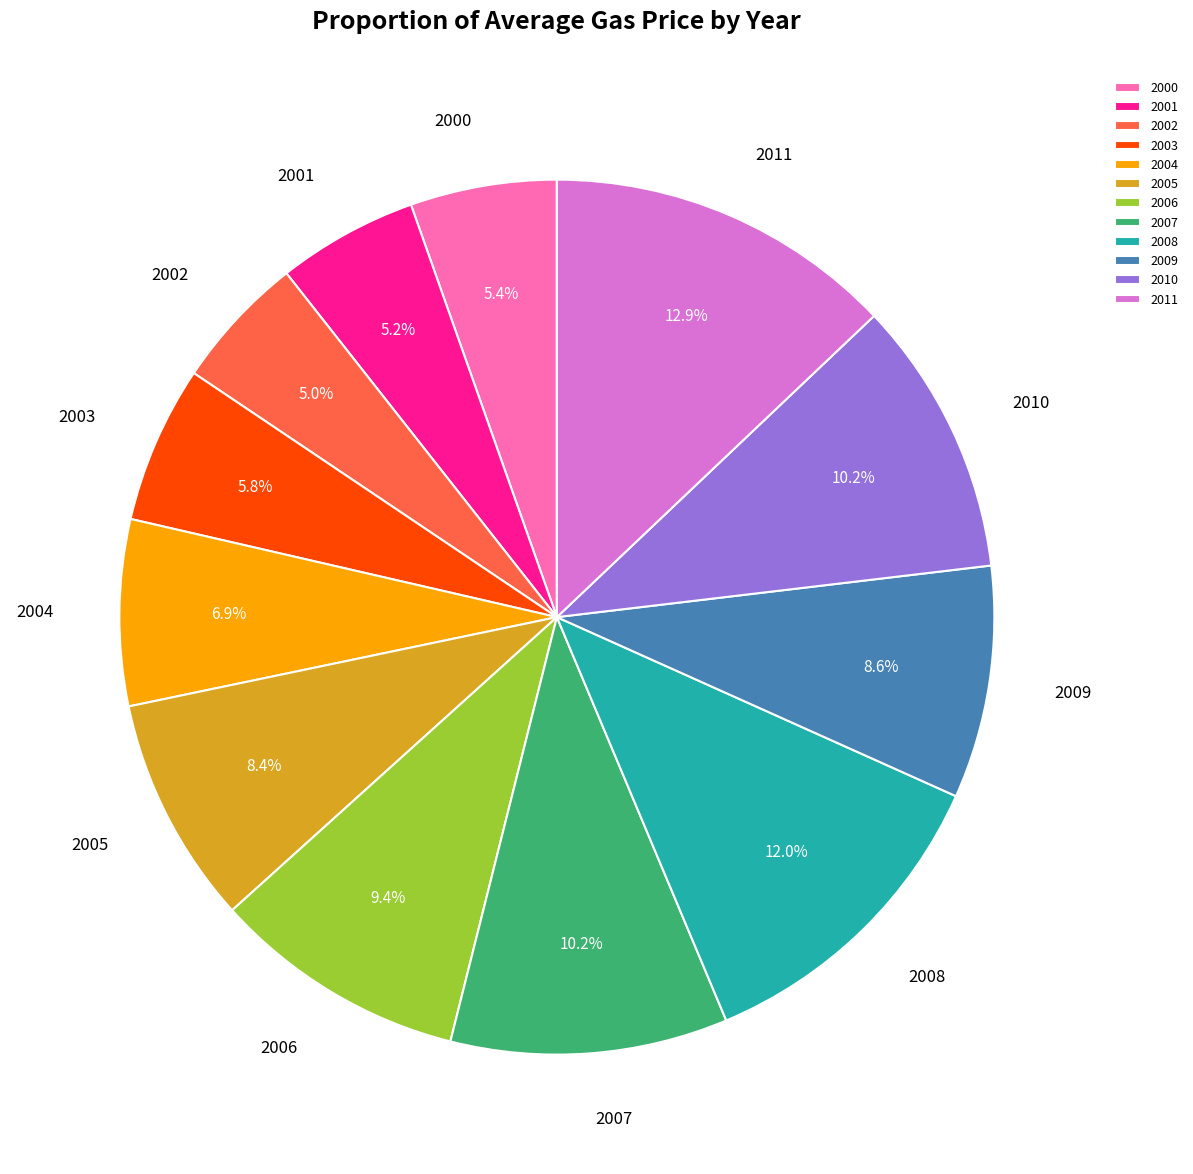

Which category has the biggest portion of the pie?

2011